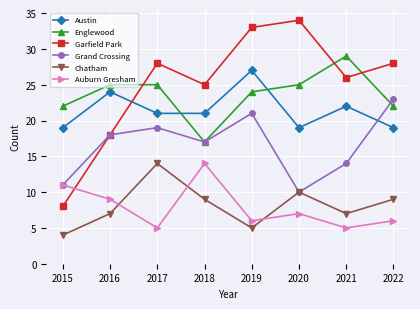

Reading left to right, extract all data points from this chart.

Austin: 19	24	21	21	27	19	22	19
Englewood: 22	25	25	17	24	25	29	22
Garfield Park: 8	18	28	25	33	34	26	28
Grand Crossing: 11	18	19	17	21	10	14	23
Chatham: 4	7	14	9	5	10	7	9
Auburn Gresham: 11	9	5	14	6	7	5	6